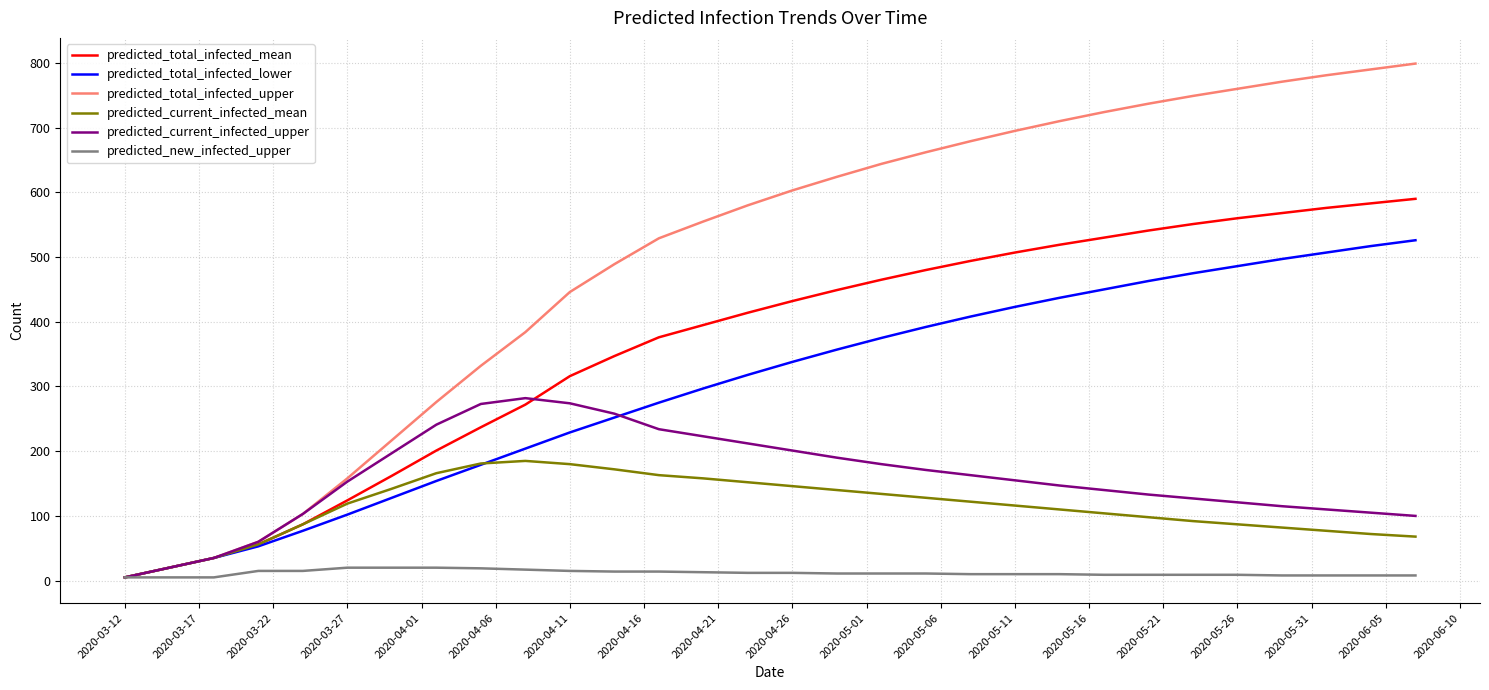

What is the maximum value shown in the chart?

799